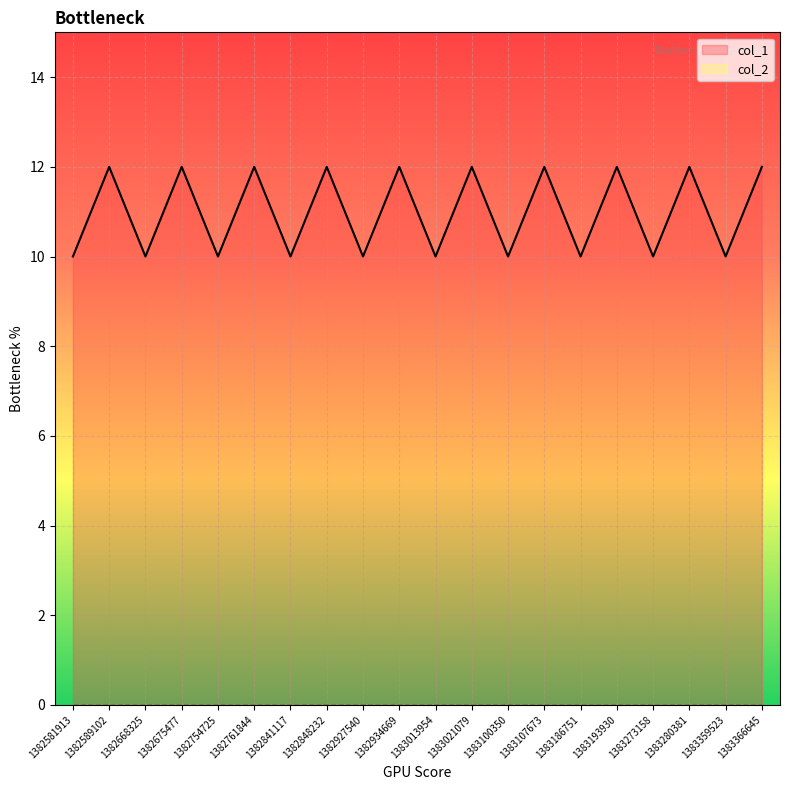

Between 1382841117 and 1382581913, which is larger?

1382841117